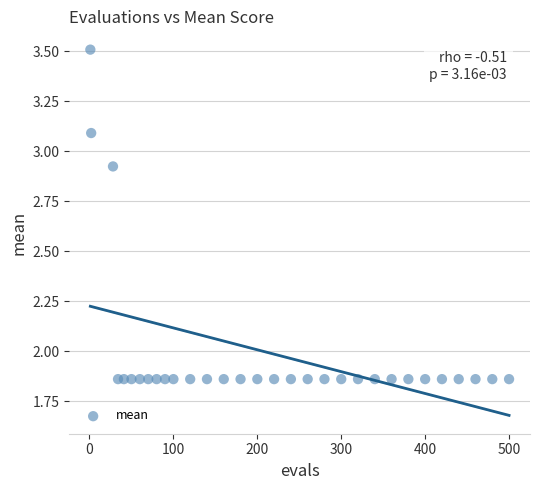

What is the range of Y values (max minus min)?

1.6